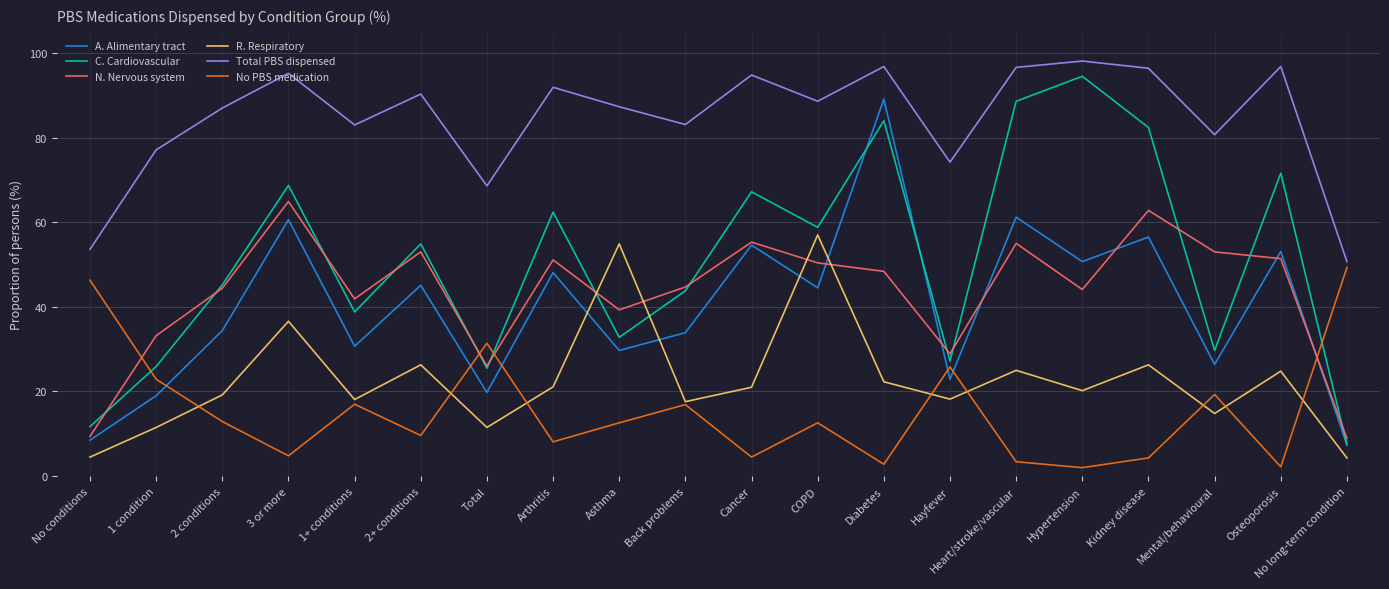

True or false: No PBS medication has more than 2 points higher than both neighbors.

True